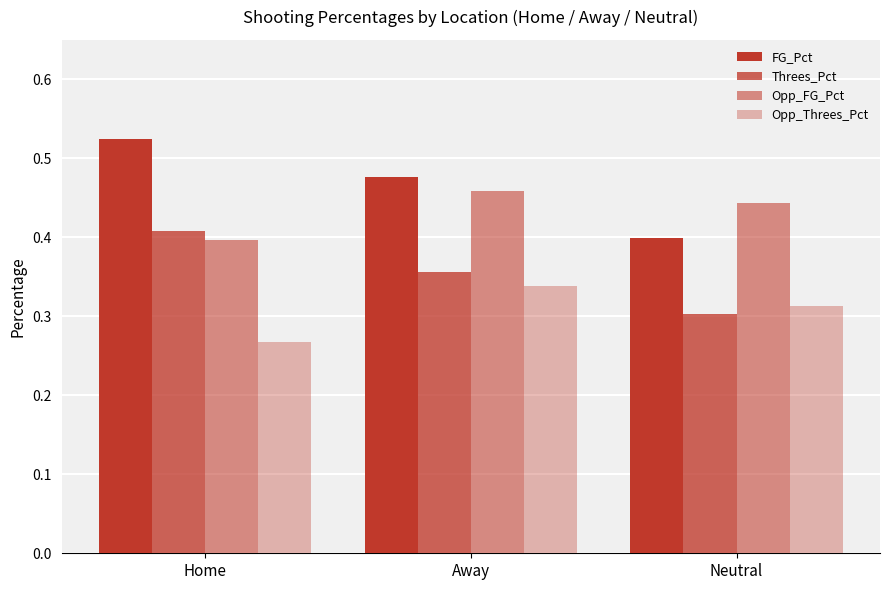

The Threes_Pct series shows 0.4 at Away. True or false?

True